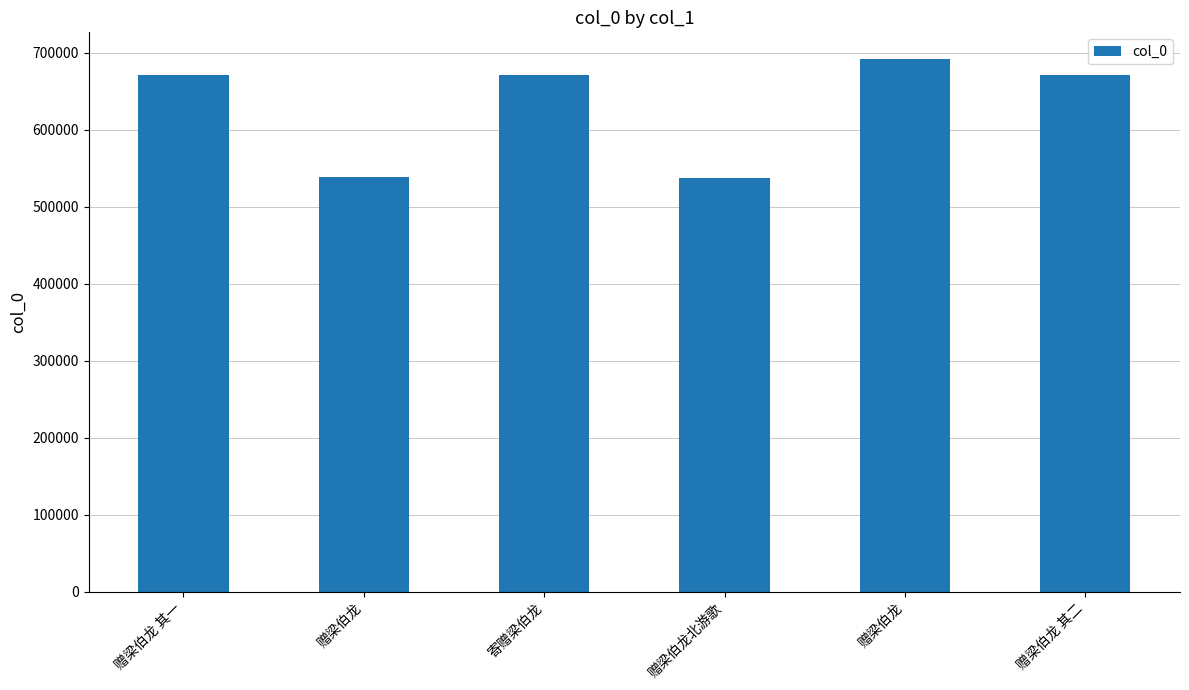

Where is the data nearest to the value 614573?

赠梁伯龙 其一